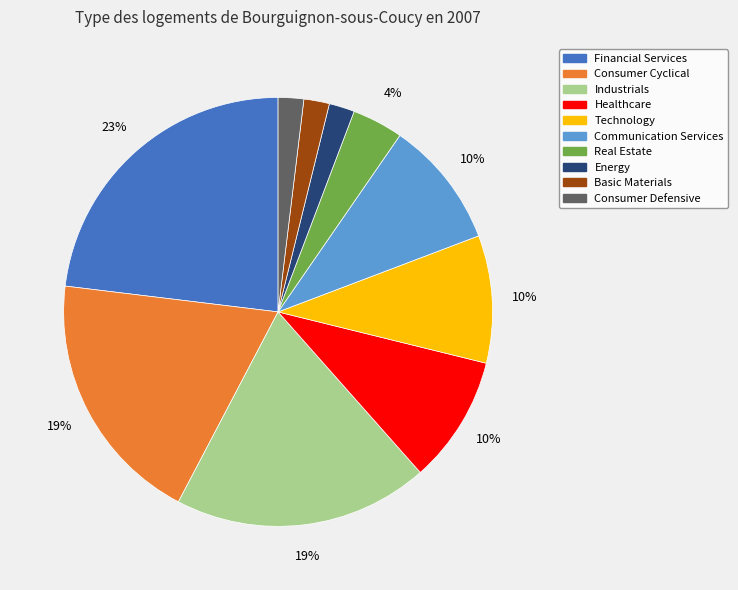

To the nearest percent, what portion does Industrials represent?

19%